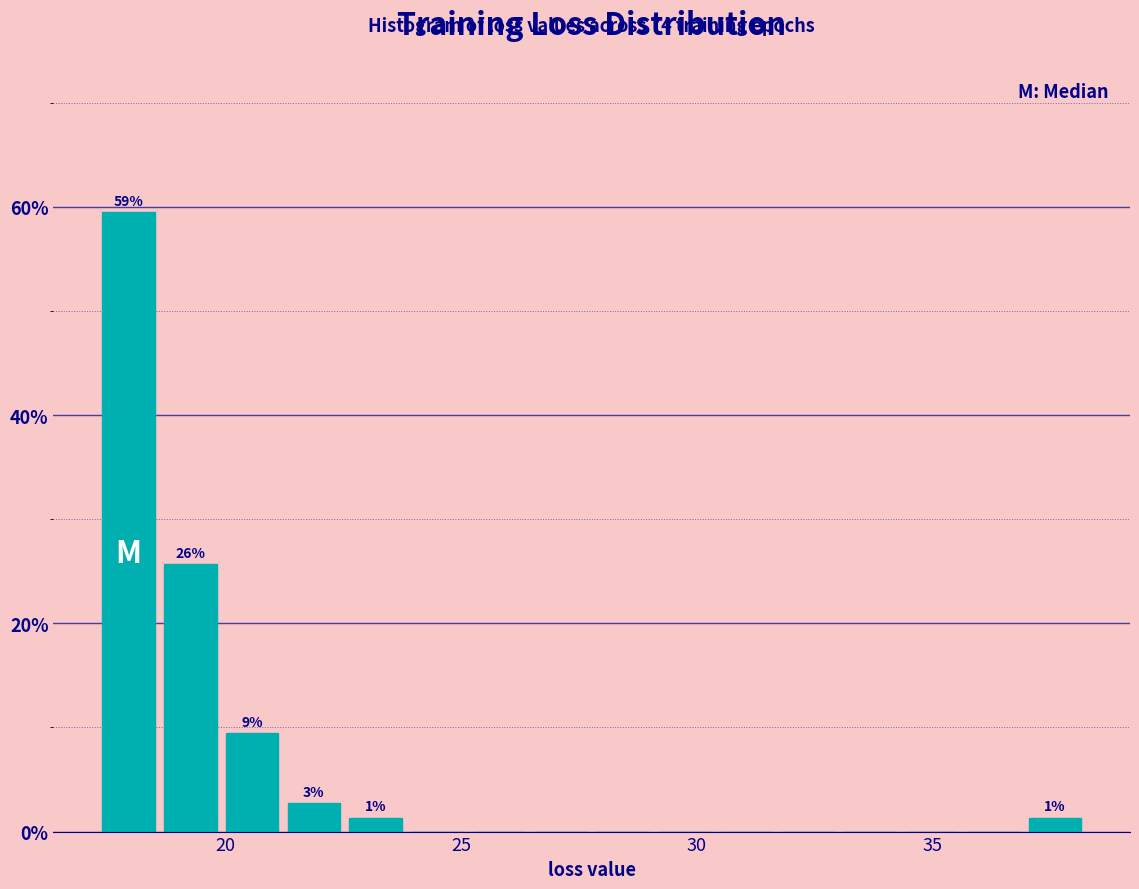

Around what value on the x-axis is the tallest bar? Give the approximate position of its centre, as read against the axis.

18.0